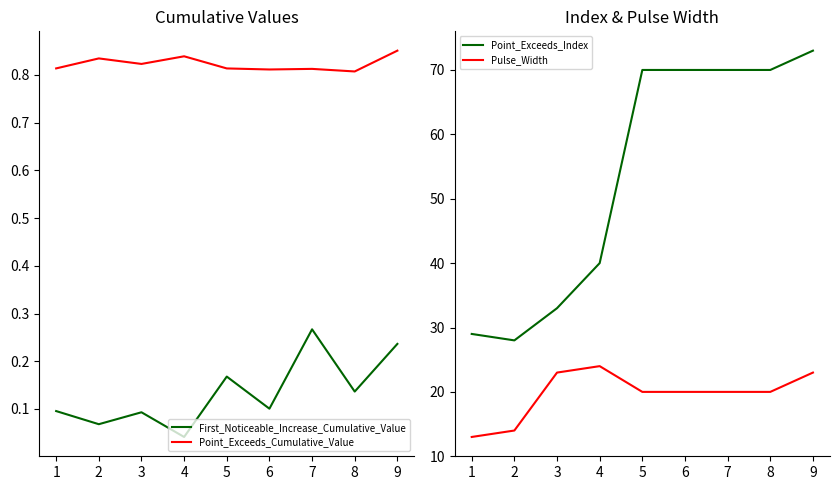

How many categories are shown in the chart?

9